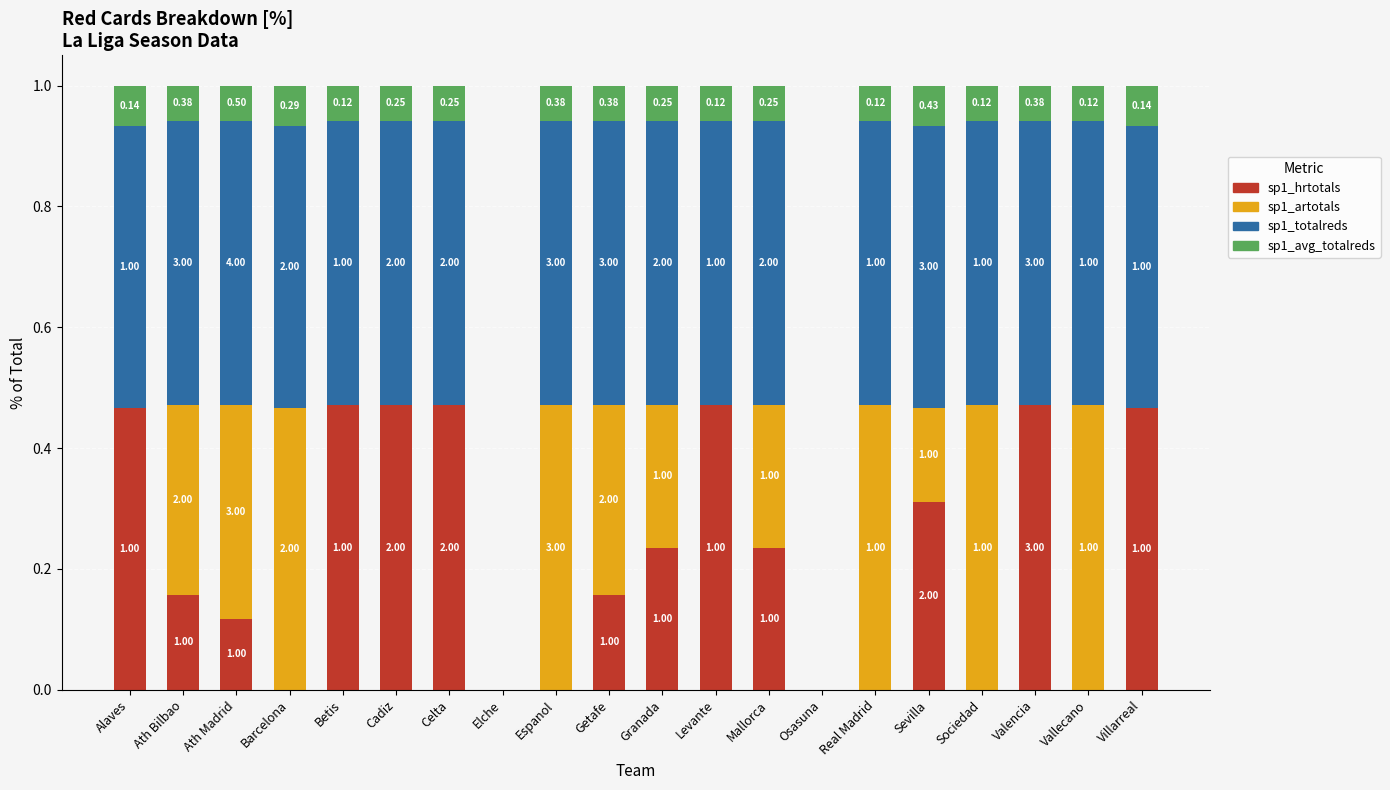

Is it true that sp1_totalreds equals 0.6 at Sevilla?

False